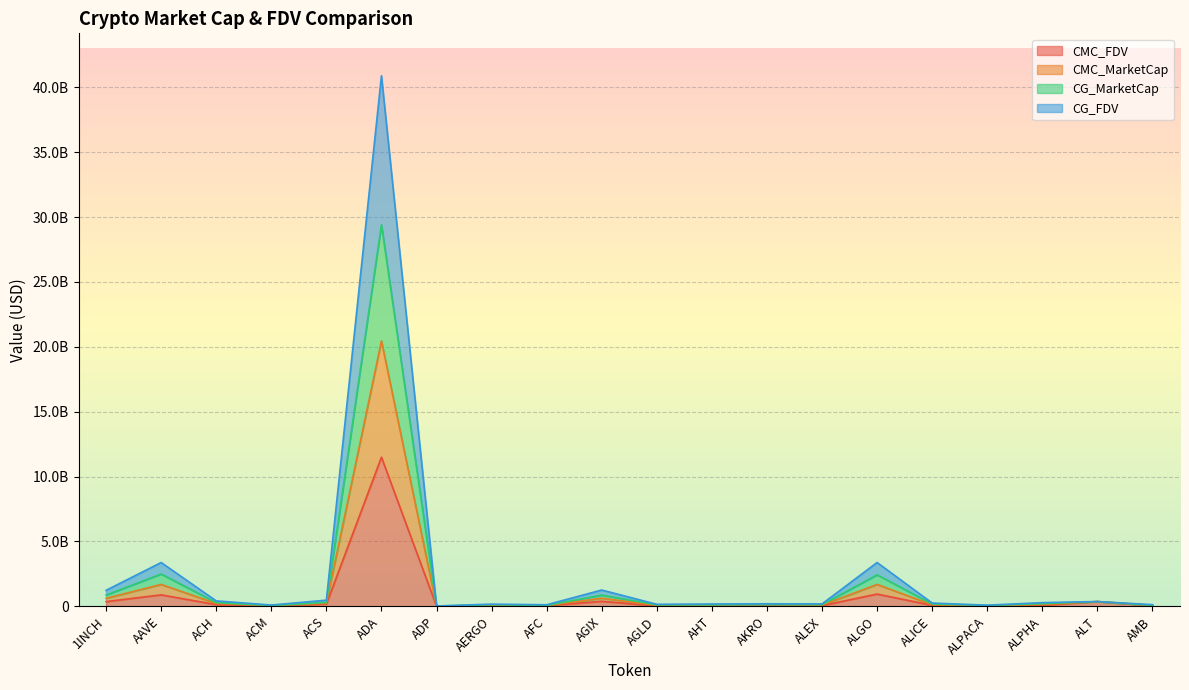

What is the difference between the second highest and second lowest values in the CG_MarketCap series?

2430552745.7